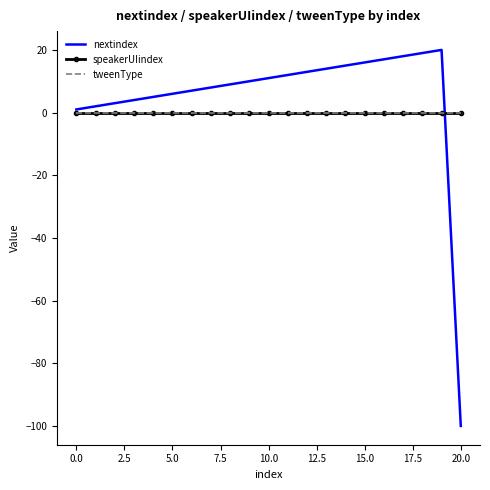

Which category has the lowest value in the nextindex series?

20.0